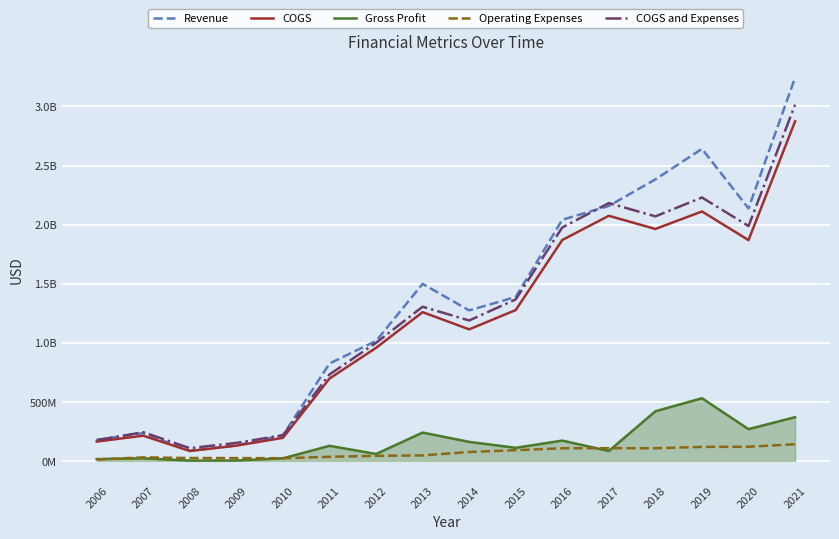

Does the chart display data point markers on the line(s)?

No